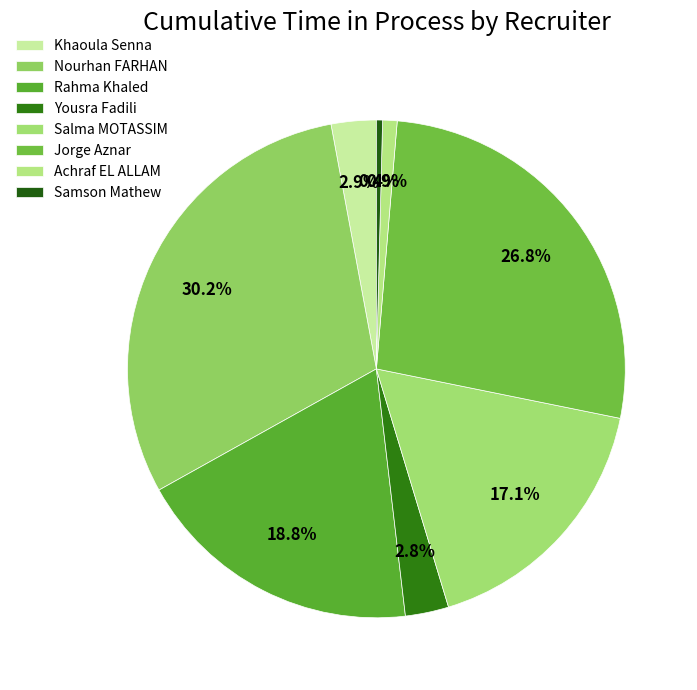

Count the number of slices in the pie.

8